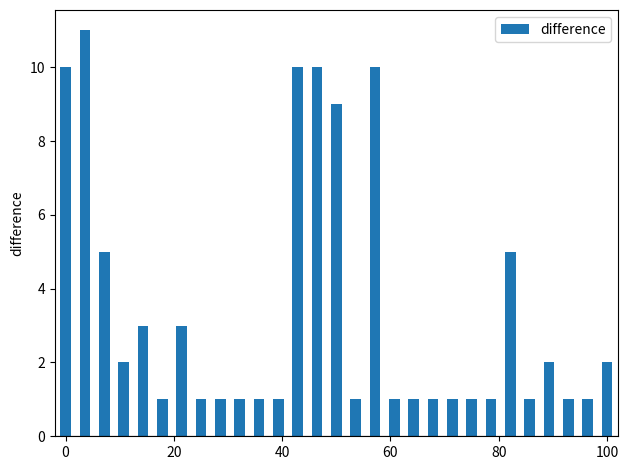

What is the greatest value displayed?

11